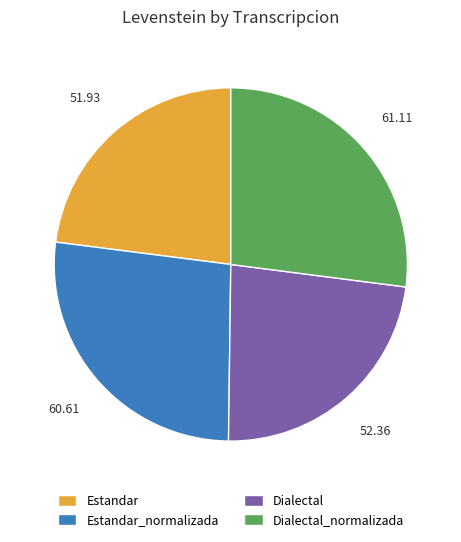

How many segments does this pie chart have?

4